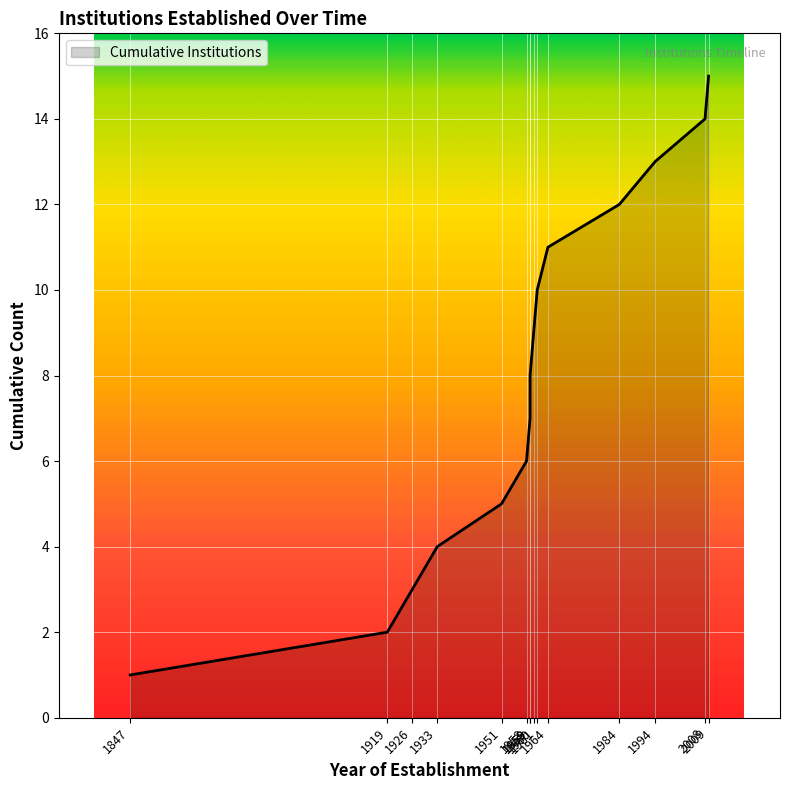

What is the sum of all values?

120